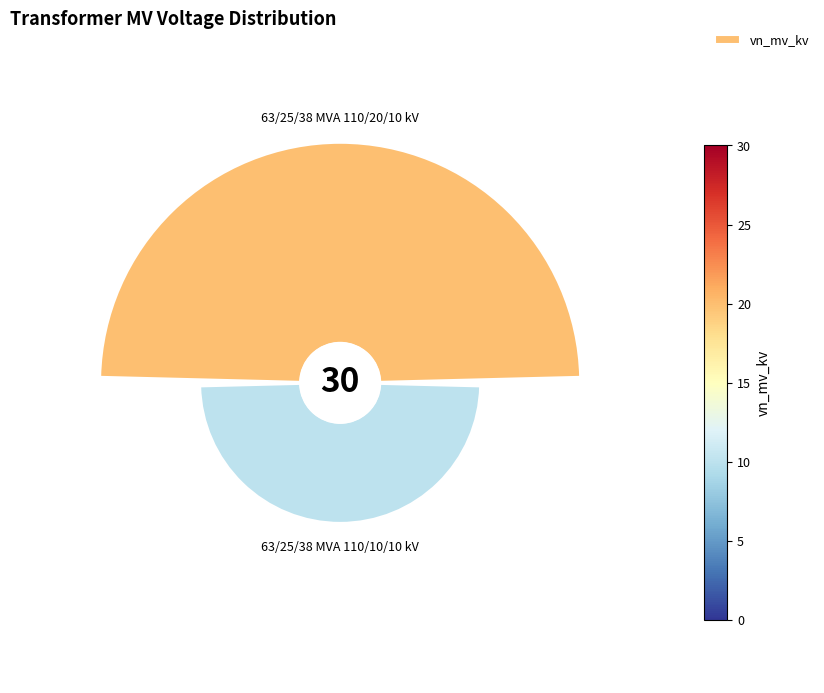

To the nearest percent, what percentage of the pie is 0°?

67%